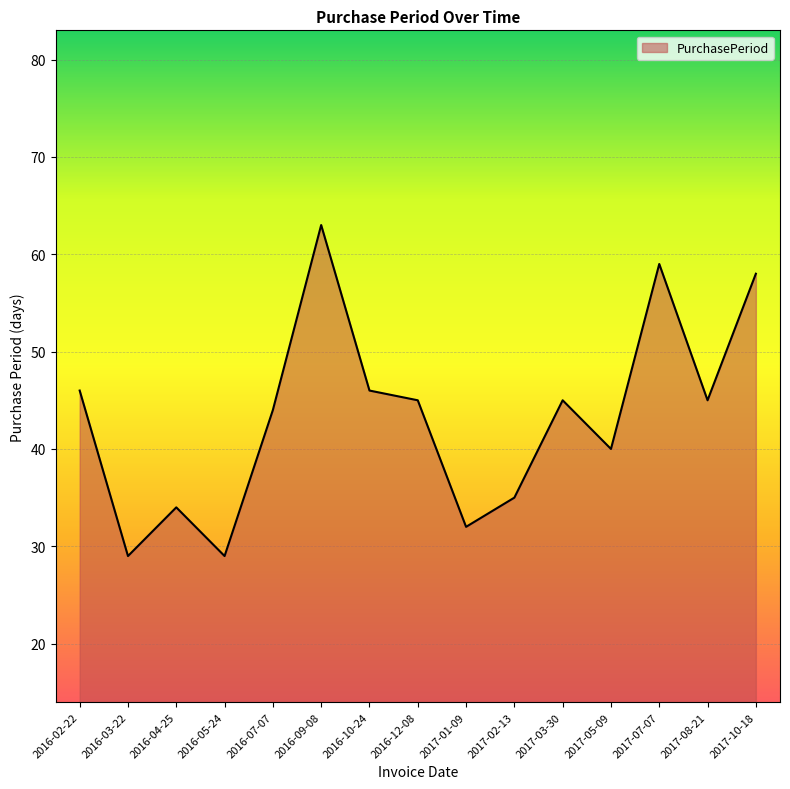

What is the greatest value displayed?

63